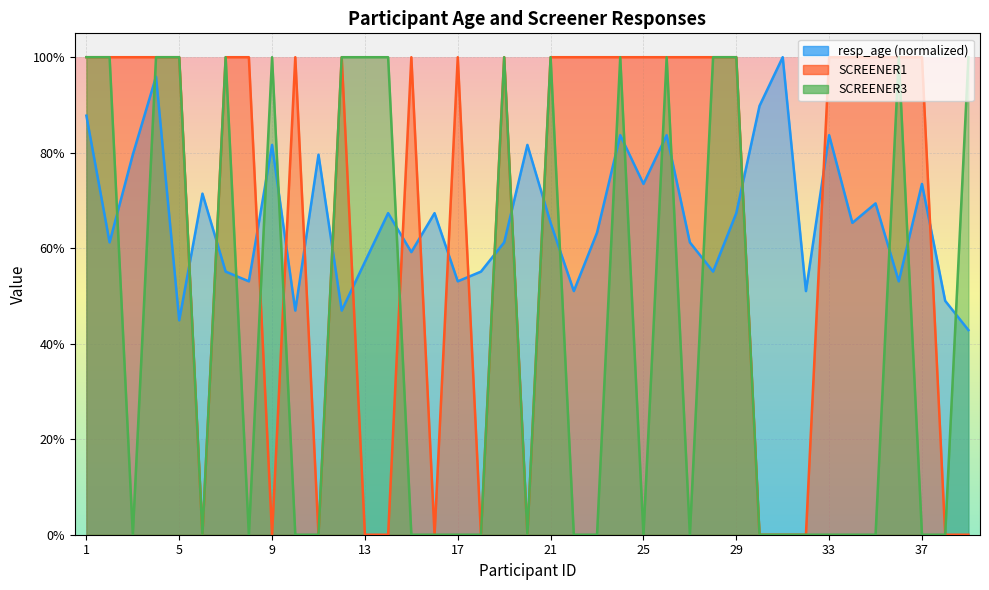

Is it true that SCREENER1 equals 1.7 at 19?

False